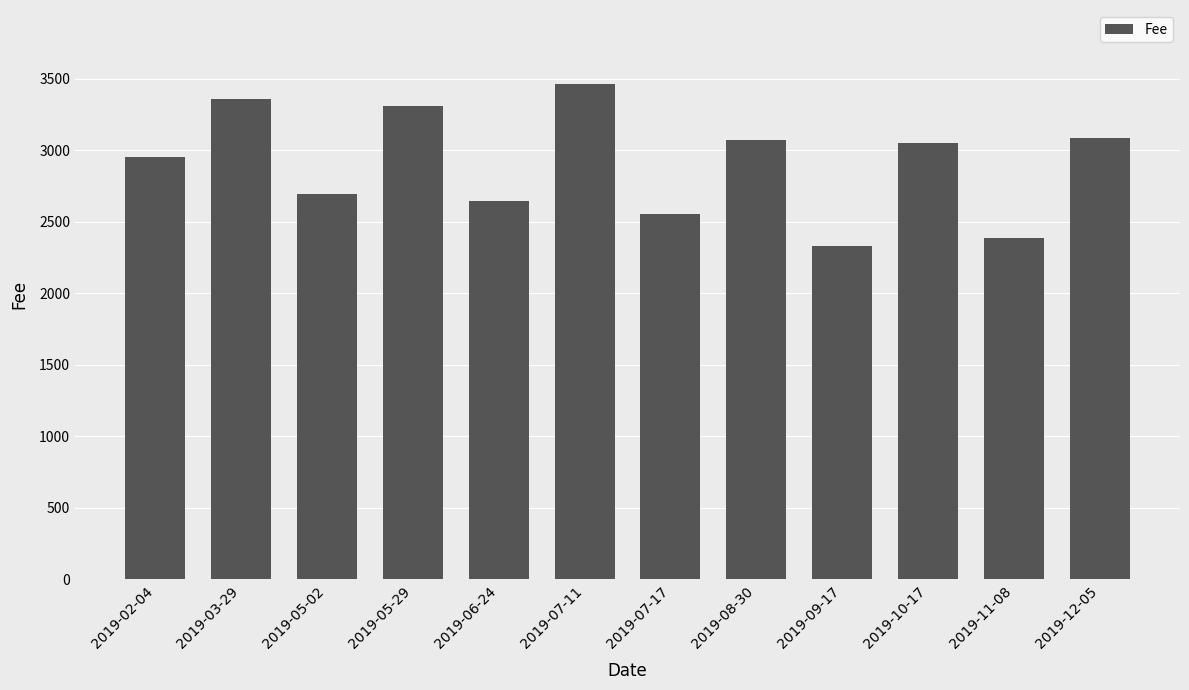

The value at 2019-08-30 is 5459. True or false?

False